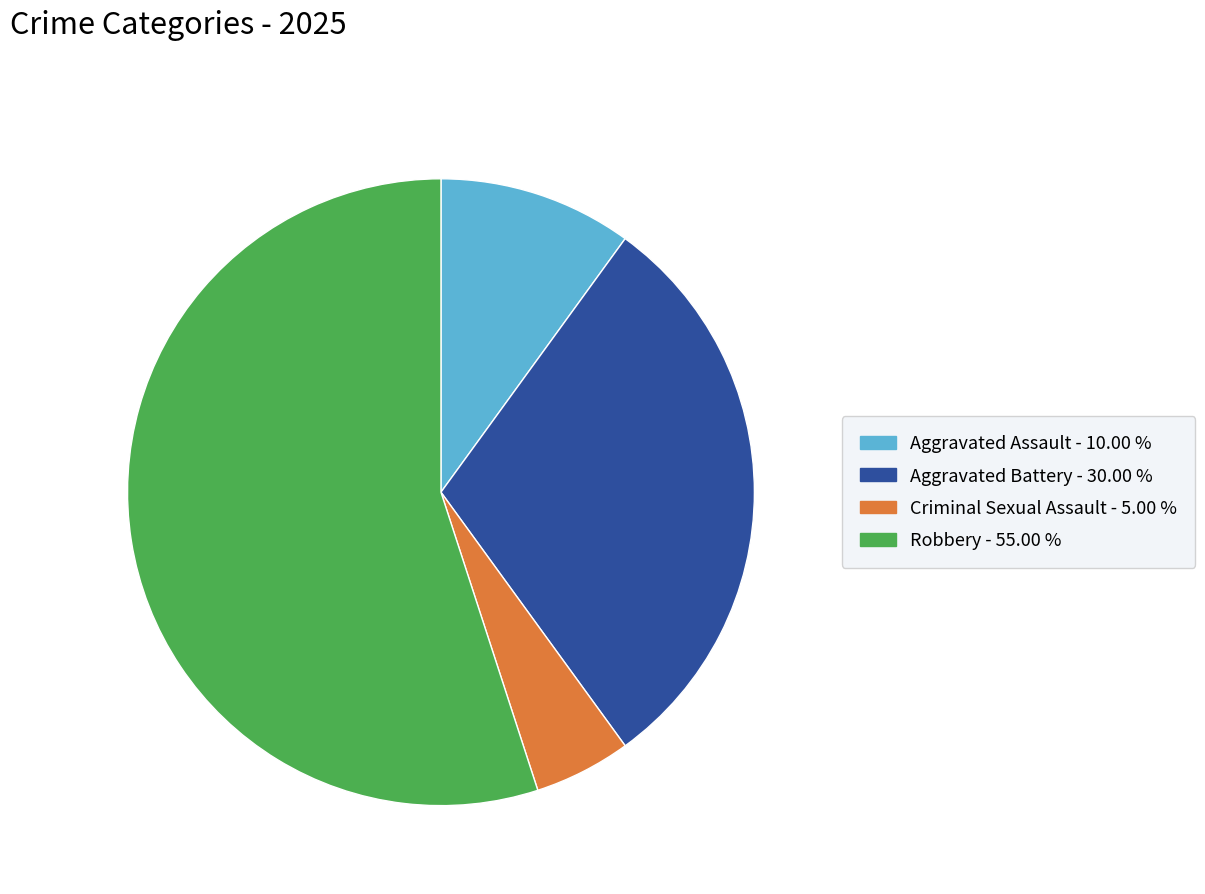

The Aggravated Assault slice represents 10% of the pie. True or false?

True